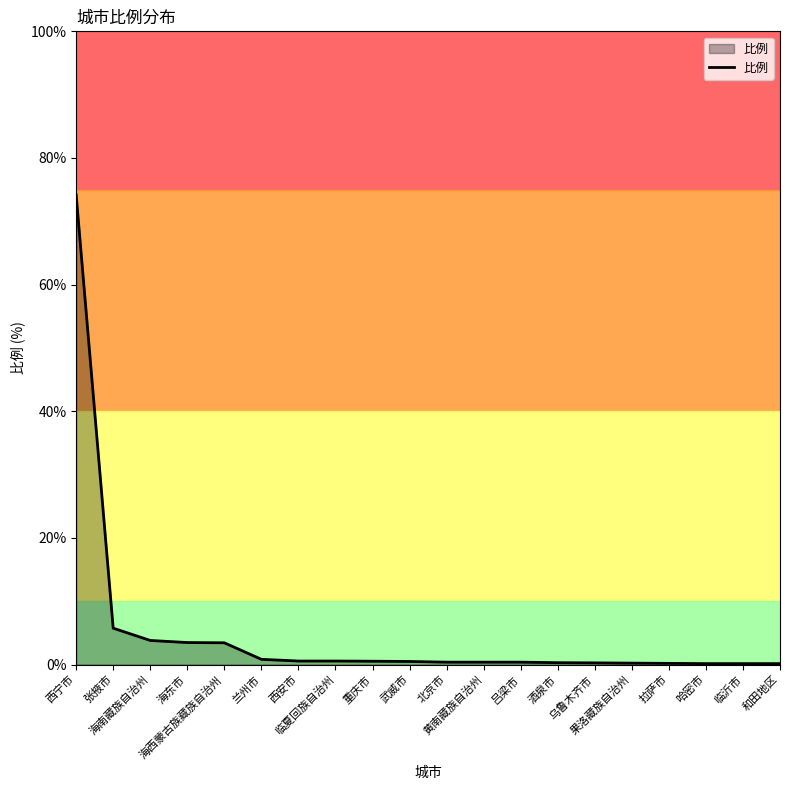

What is the difference between the maximum and minimum values?

74.1